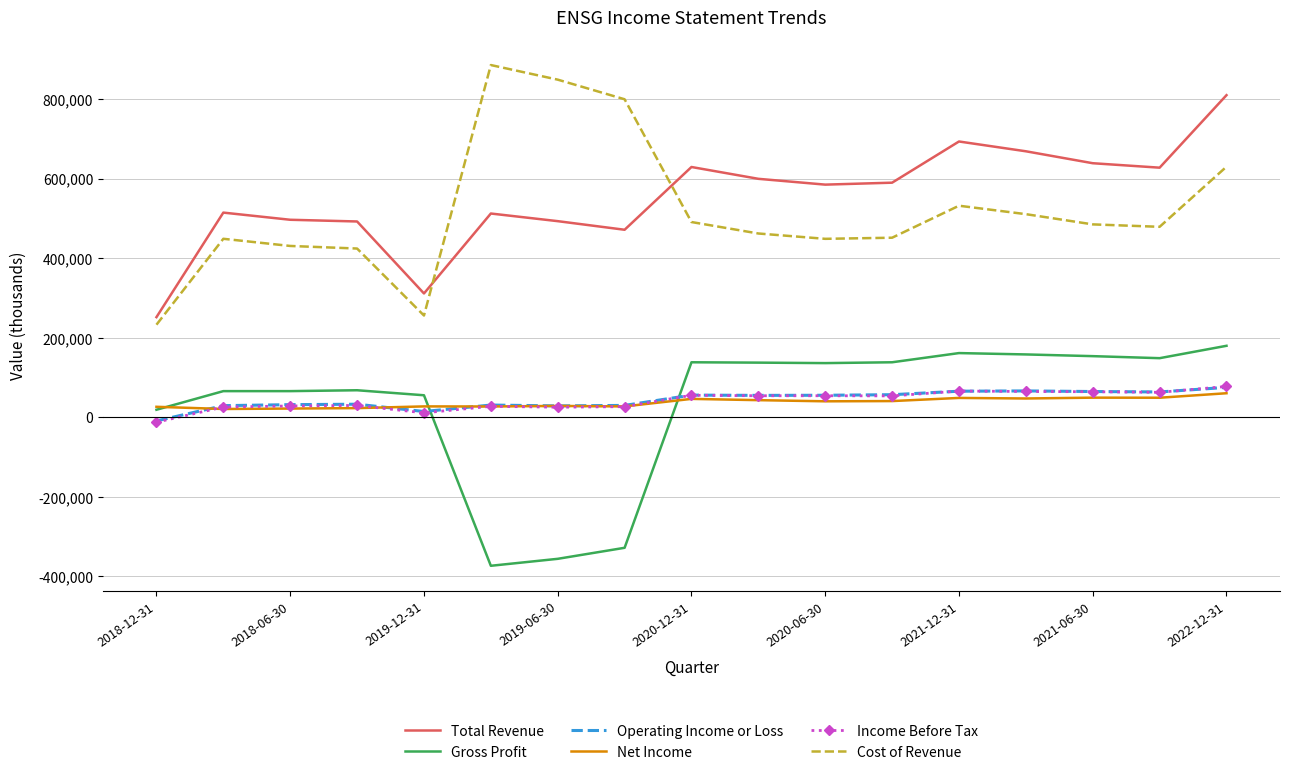

True or false: Total Revenue and Gross Profit cross at least once.

False